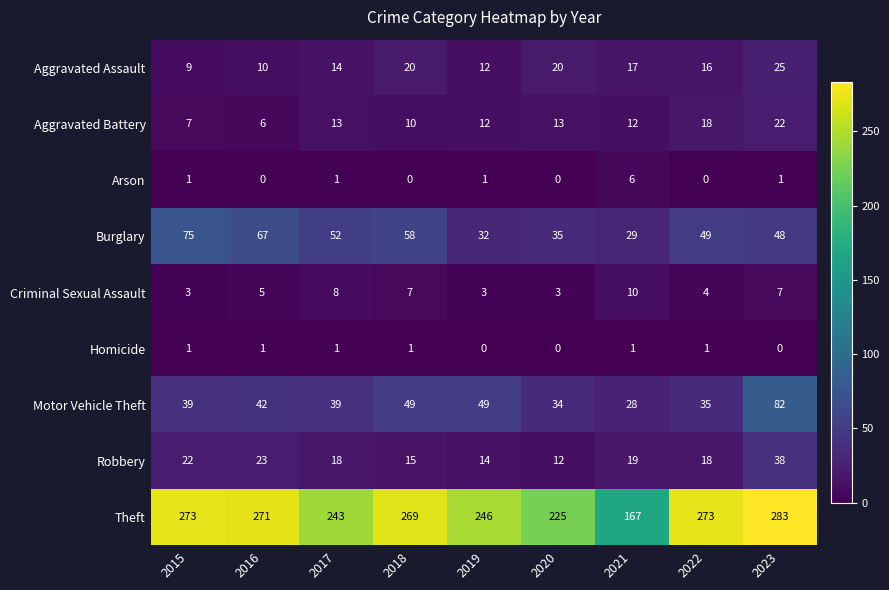

What is the average value of the Motor Vehicle Theft series?

44